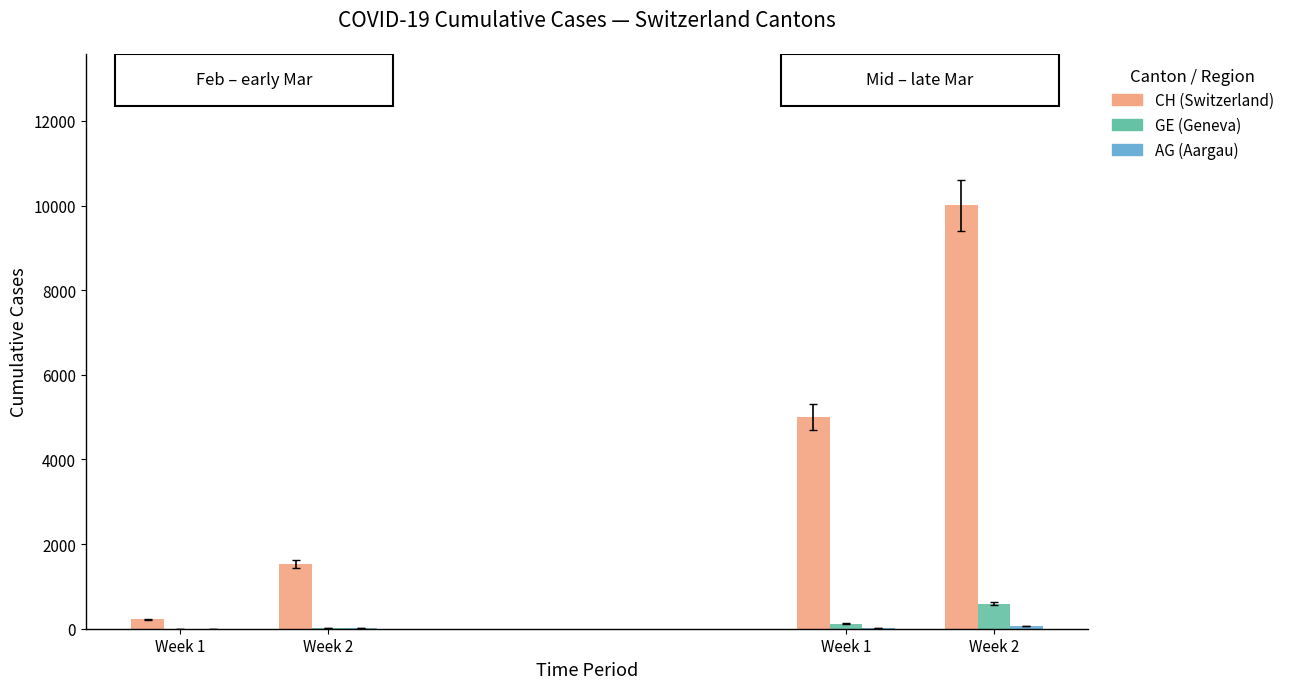

What is the difference between the maximum and minimum values in the AG series?

96